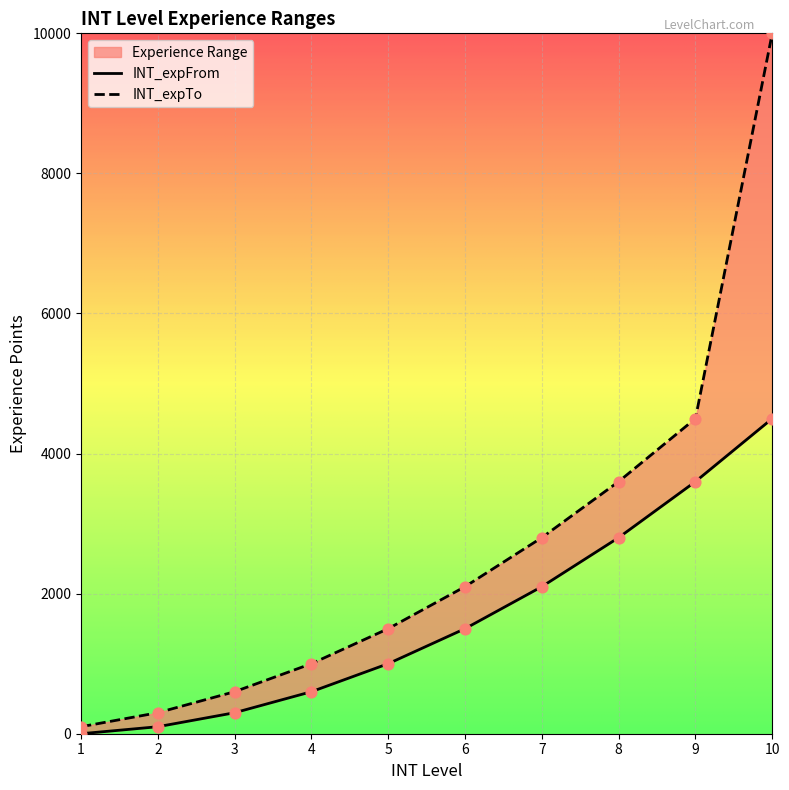

Which series has the largest Y range (max minus min)?

INT_expTo